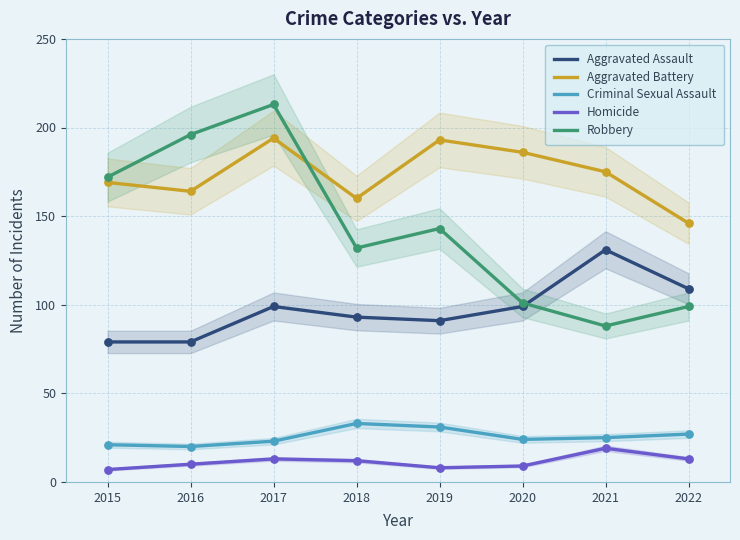

What is the total value across all series at 2019?

466